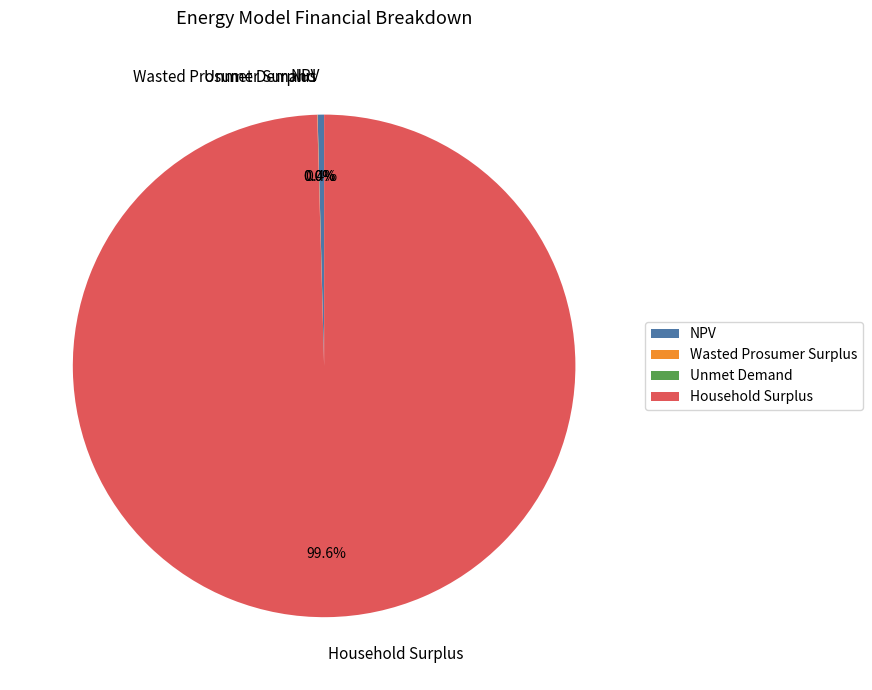

What portion of the pie excludes NPV?

99.6%